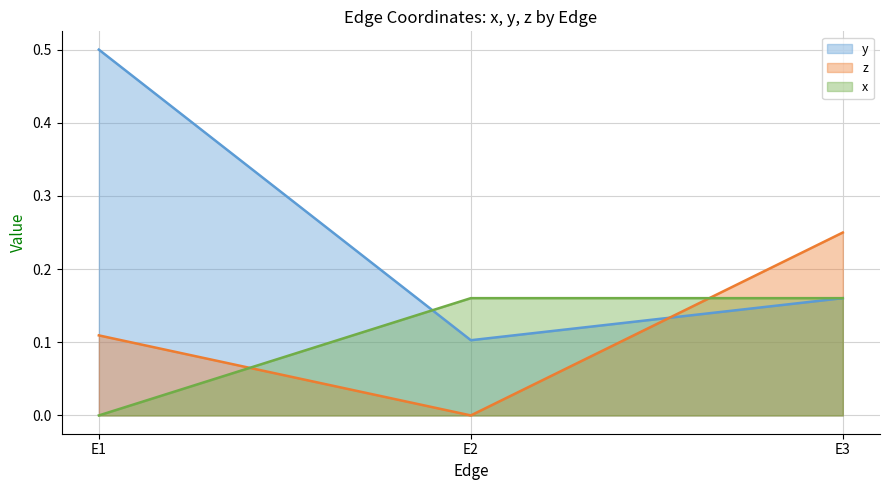

What is the difference between the second highest and minimum values in the y series?

0.1